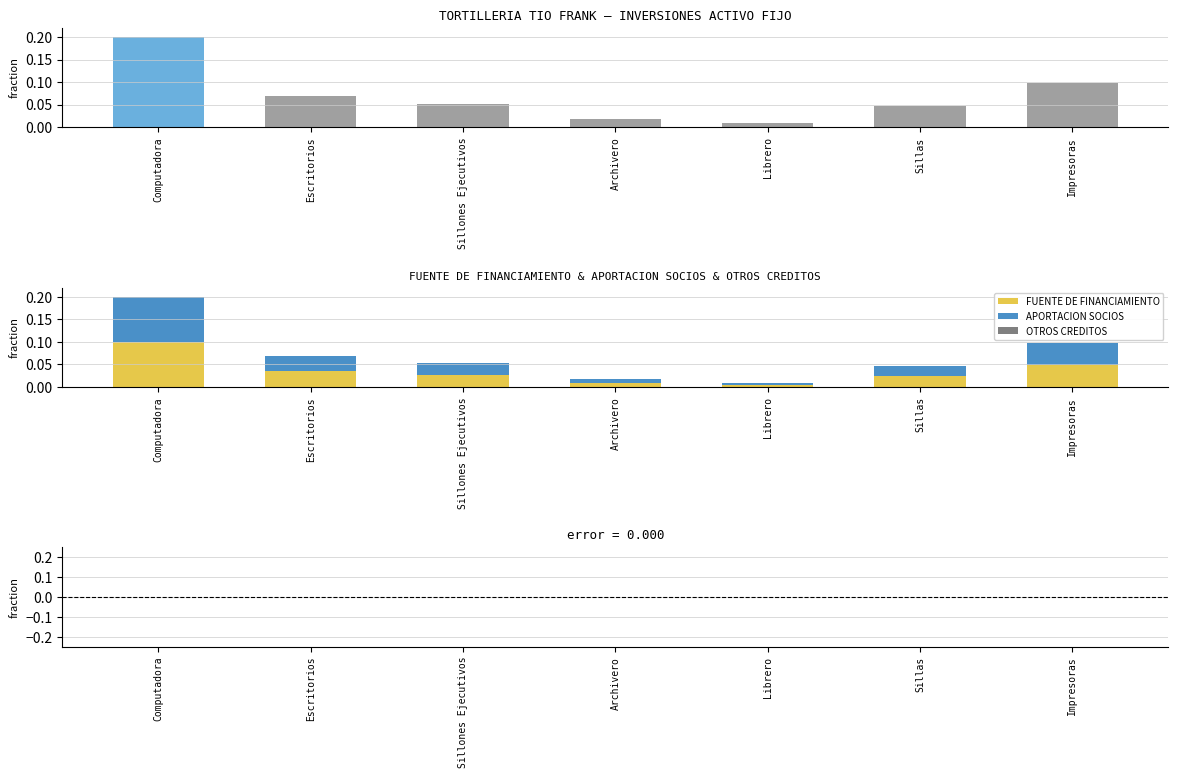

List the series in order of their peak value, lowest first.

OTROS CREDITOS, TOTAL - MONTOS, FUENTE DE FINANCIAMIENTO, APORTACION SOCIOS, MONTOS